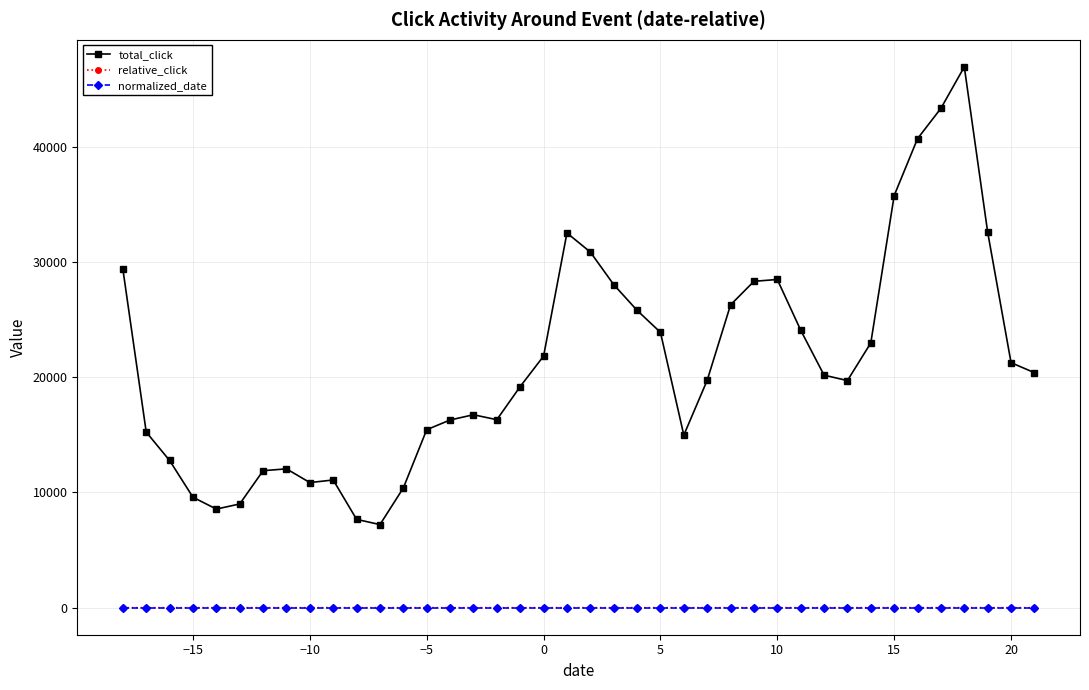

True or false: relative_click has more than 0 interior local peaks.

True